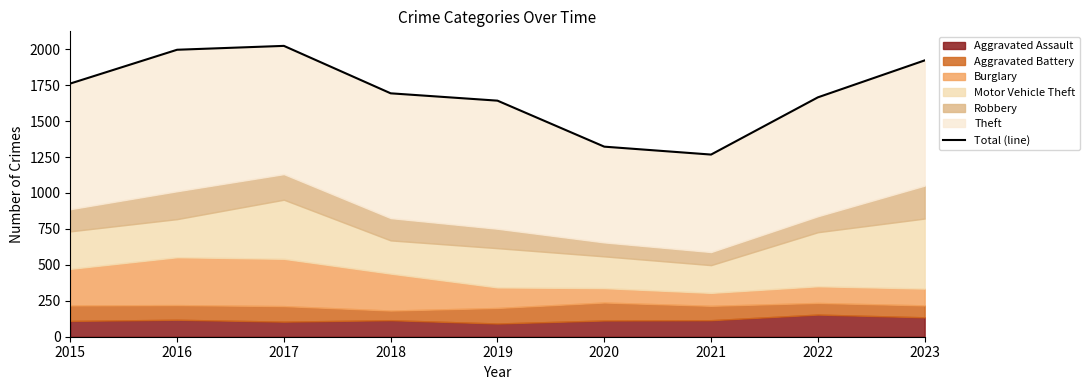

The chart shows a value of 740 at 2017. True or false?

False